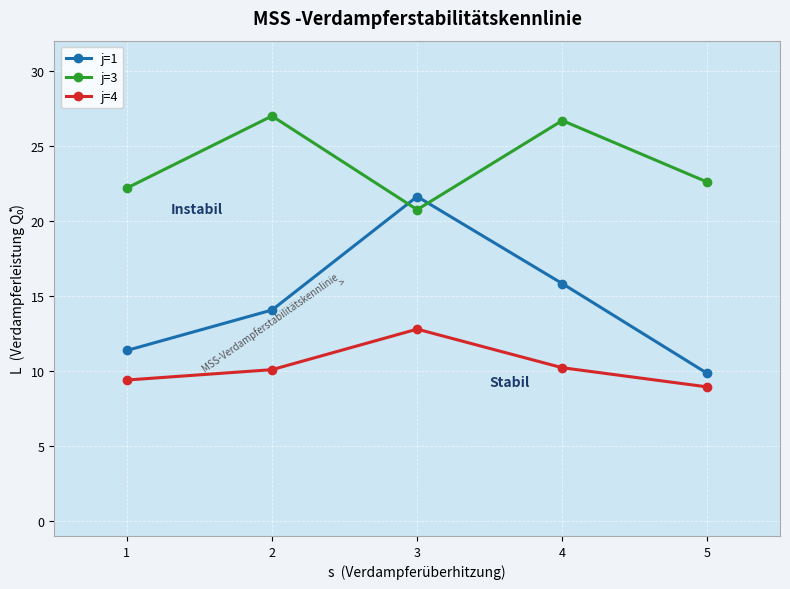

True or false: j=4 and j=1 intersect in this chart.

False